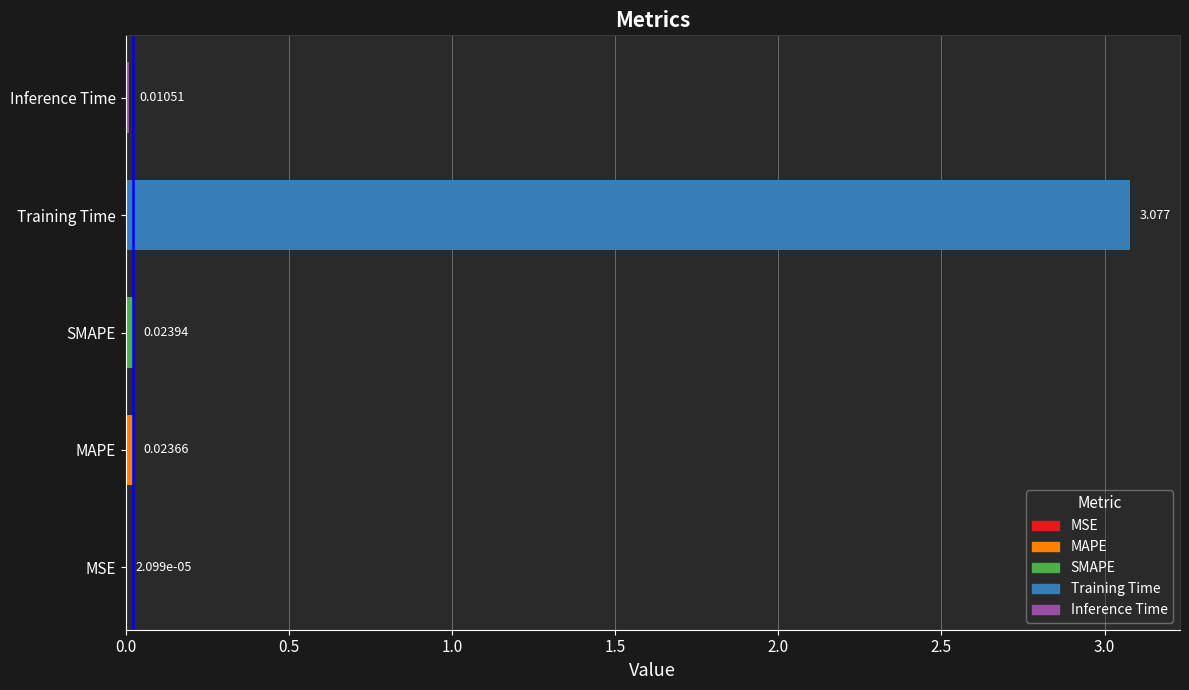

Which category has the highest value across all series?

Training Time